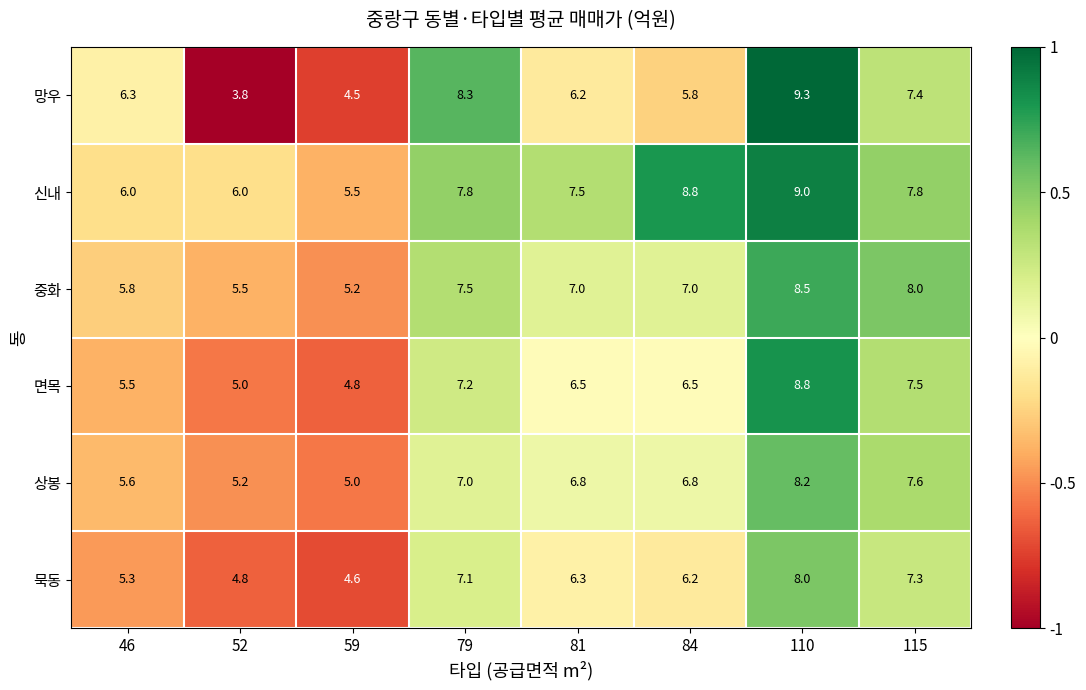

Which series has the largest total across all categories?

신내